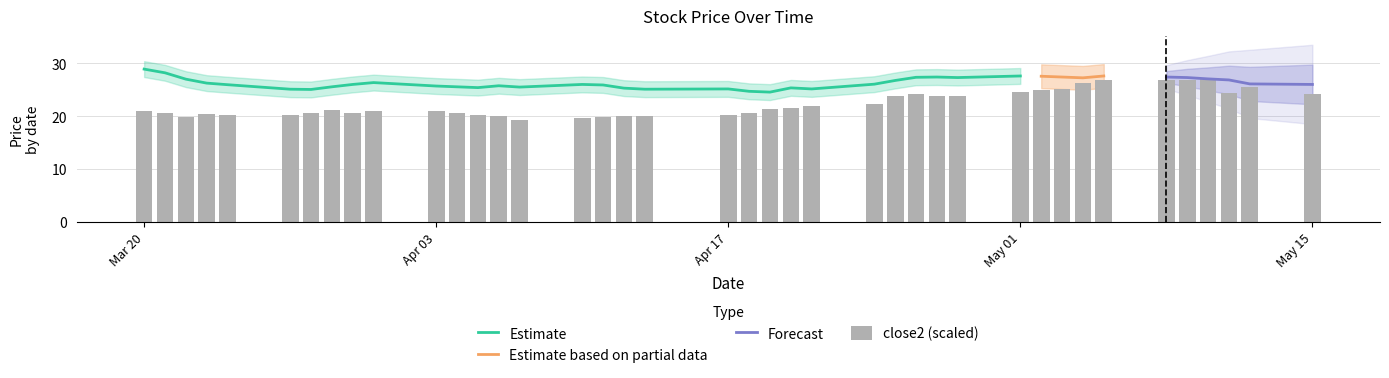

What is the average value?

22.3